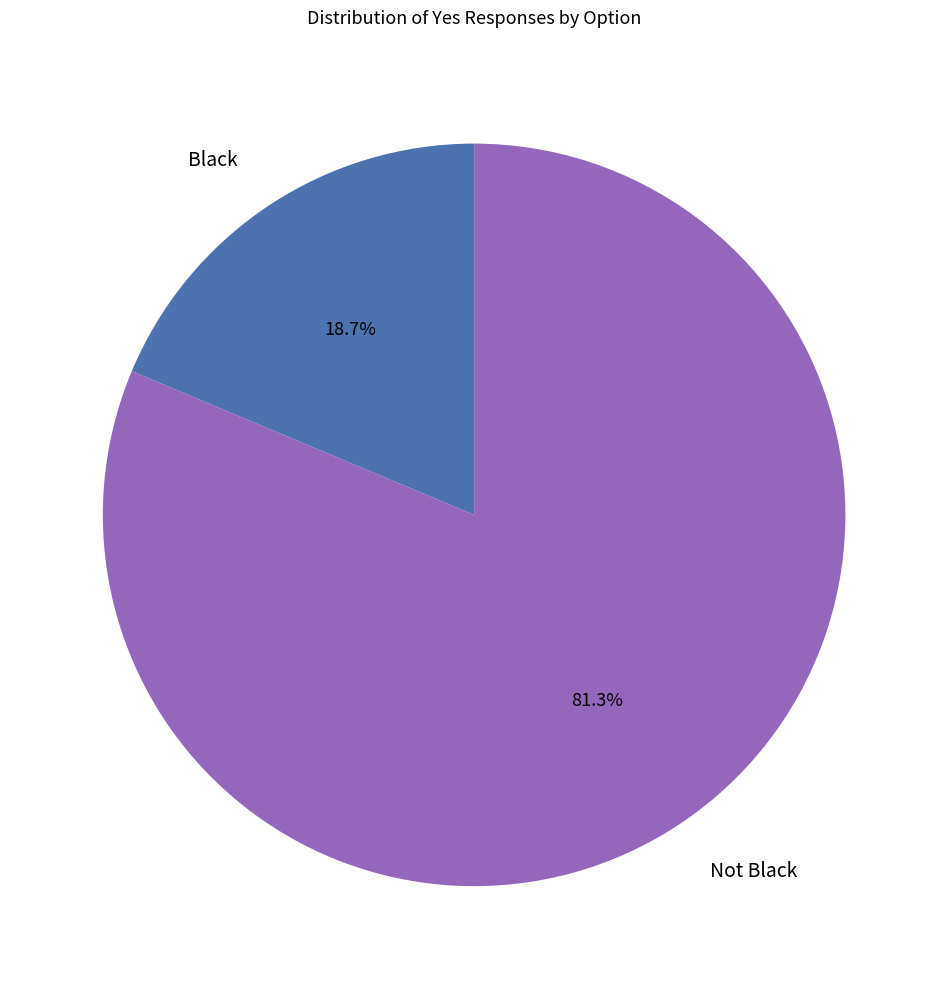

Combined, do Not Black and Black account for over 50%?

Yes